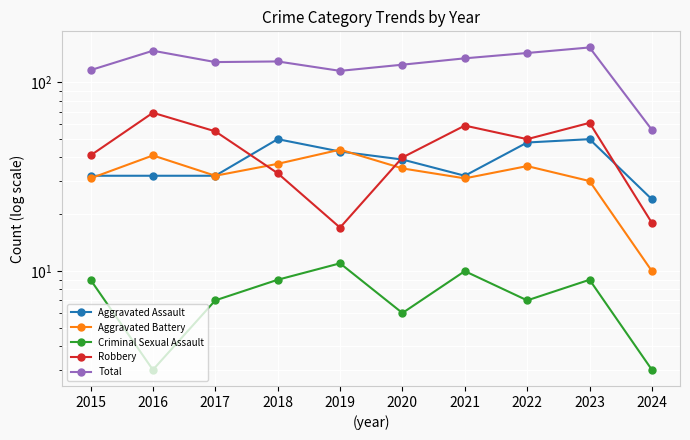

Which category has the lowest value in the Robbery series?

2019